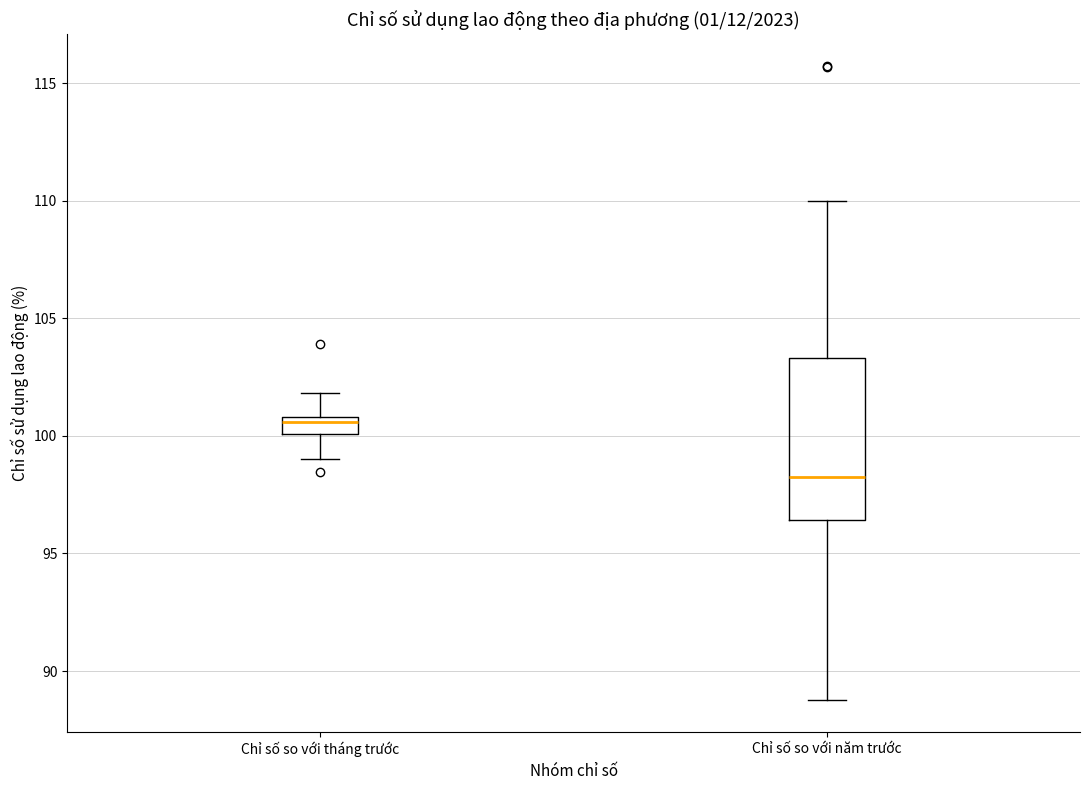

Which box's median line is the highest?

Chỉ số so với tháng trước